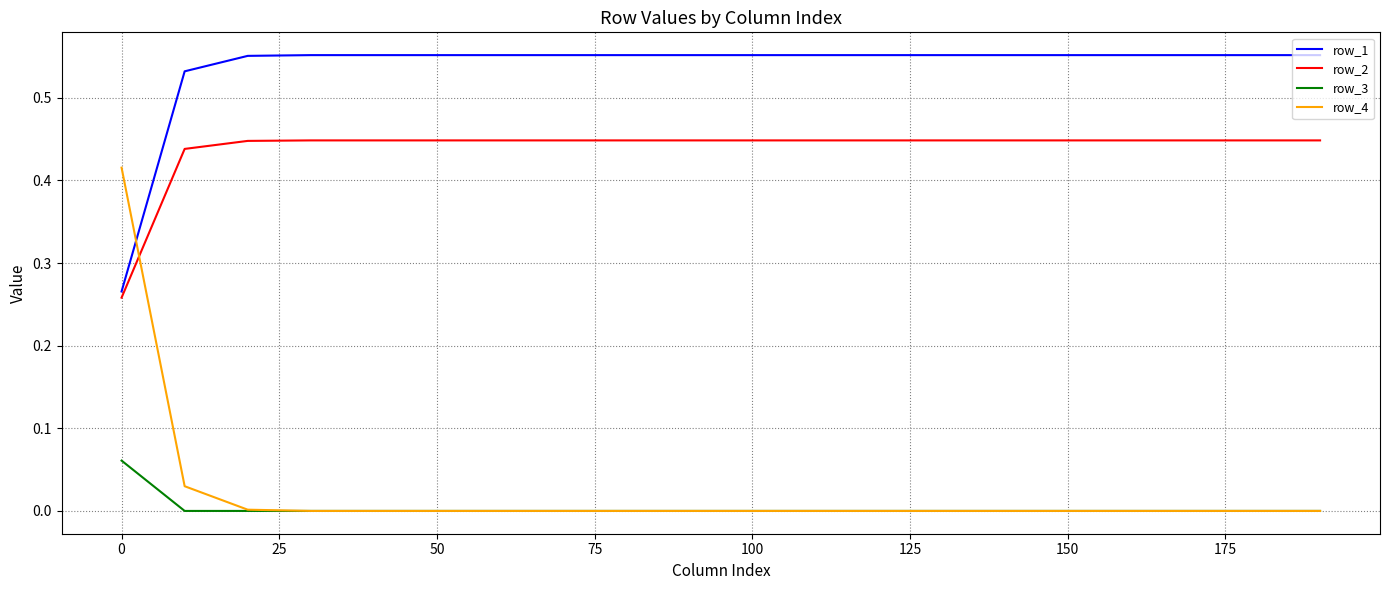

Which series has the largest total across all categories?

row_1